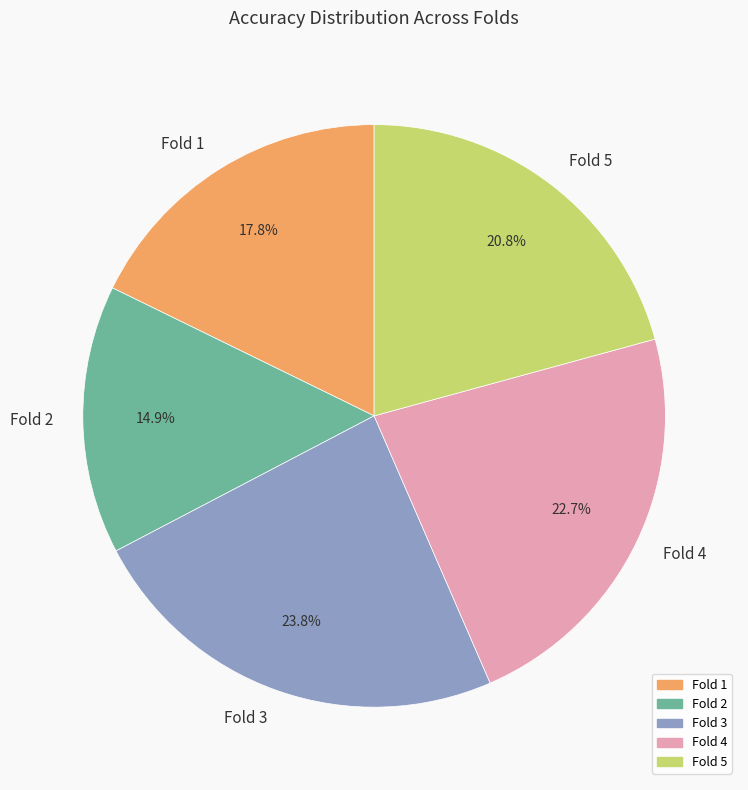

To the nearest percent, what is the difference between the Fold 5 and Fold 1 slice percentages?

3%